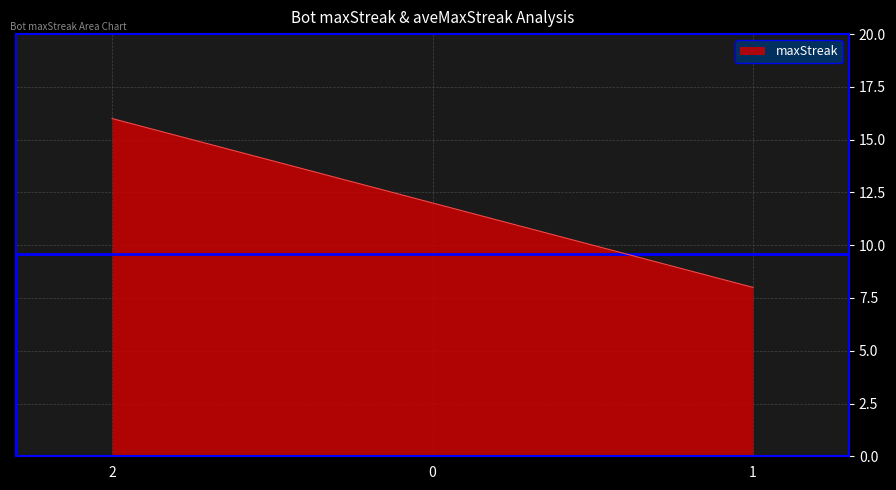

Is it true that the value at 2 is 22?

False